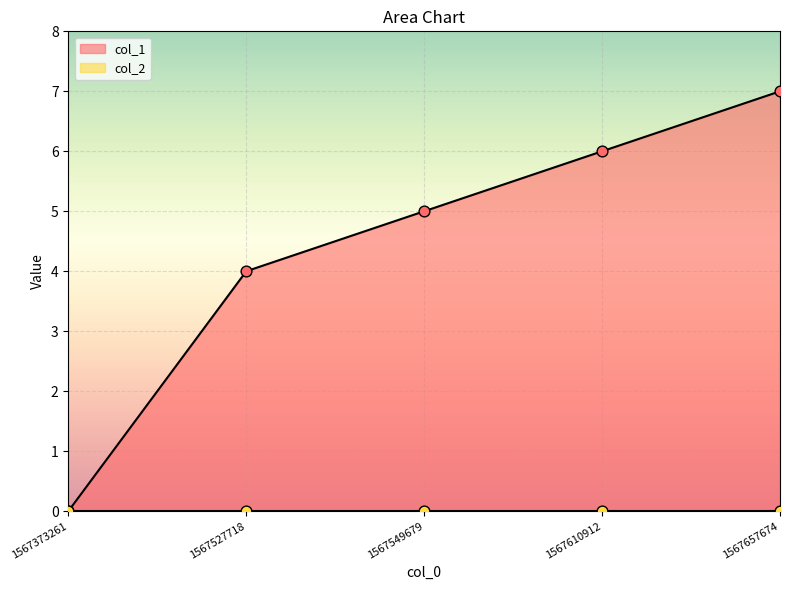

What is the change in value from 1567373261 to 1567527718?

+4